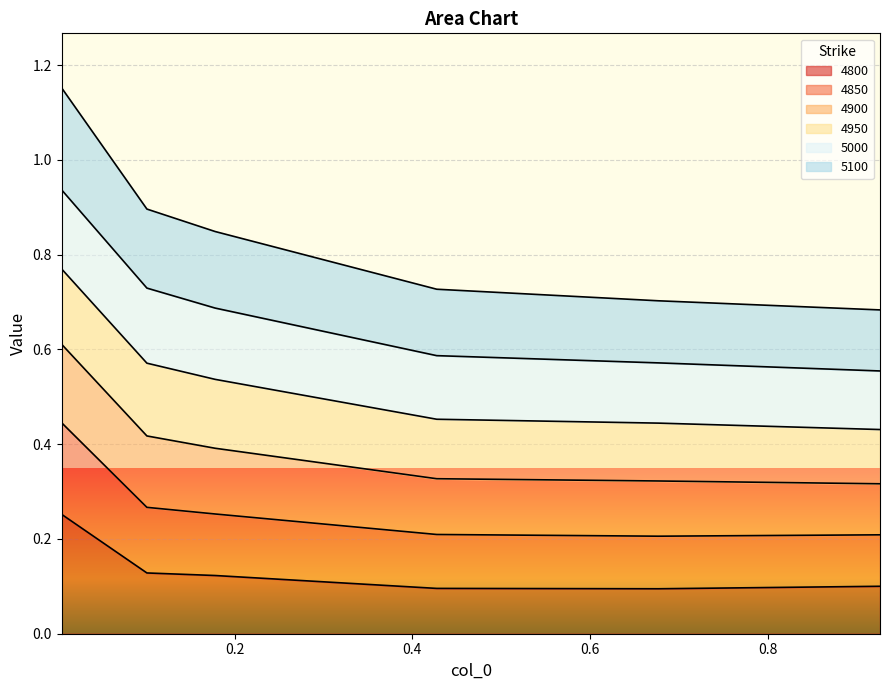

The value of 4850 at 0.005479452054794521 is 0.9. True or false?

False